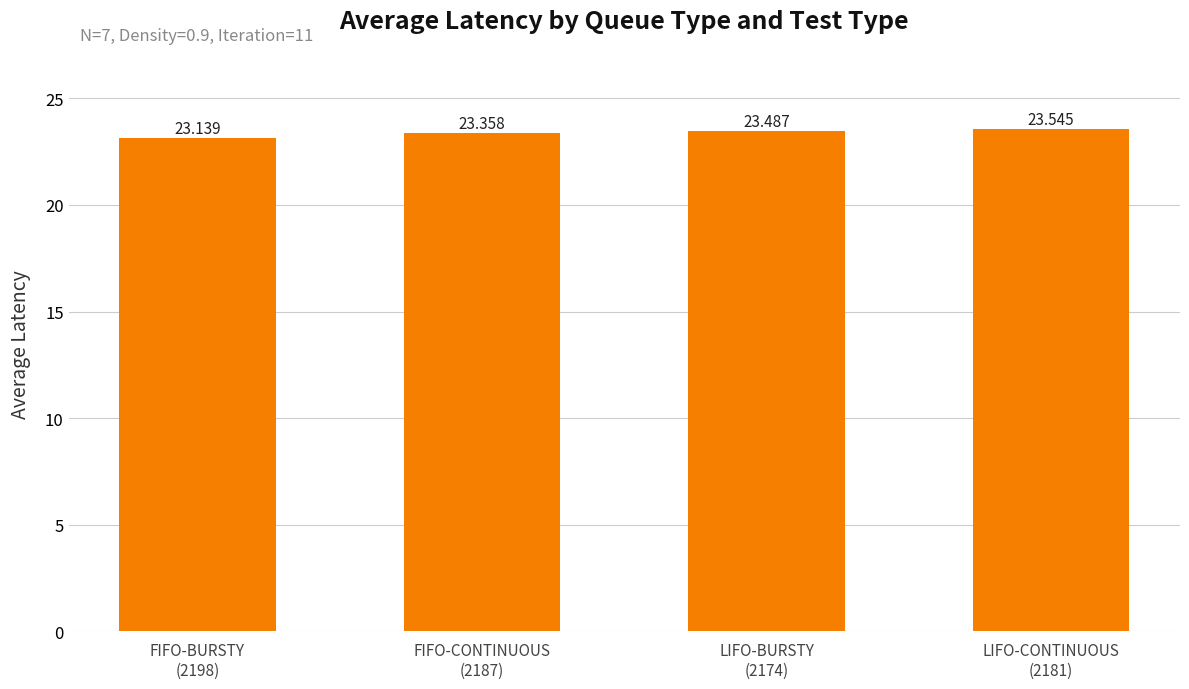

What is the change in value from FIFO-CONTINUOUS
(2187) to LIFO-BURSTY
(2174)?

+0.1